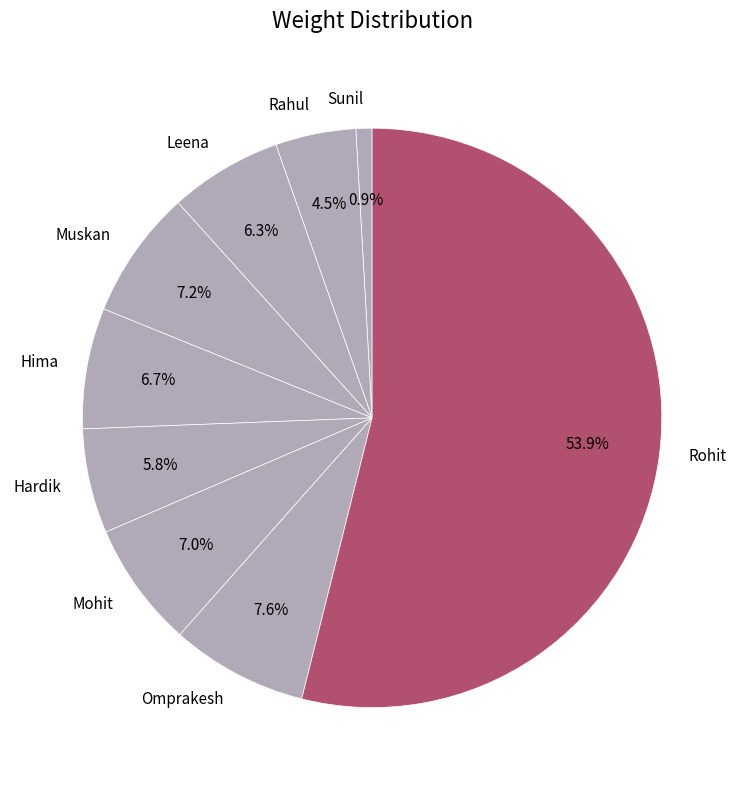

Between Sunil and Rohit, which is larger?

Rohit